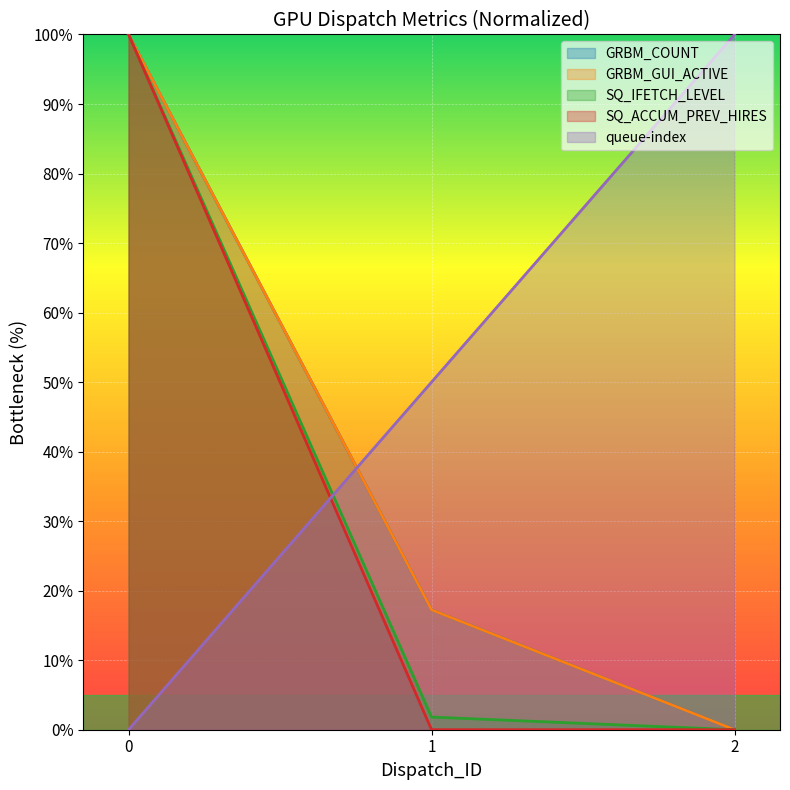

At which label is GRBM_GUI_ACTIVE closest to 50?

1